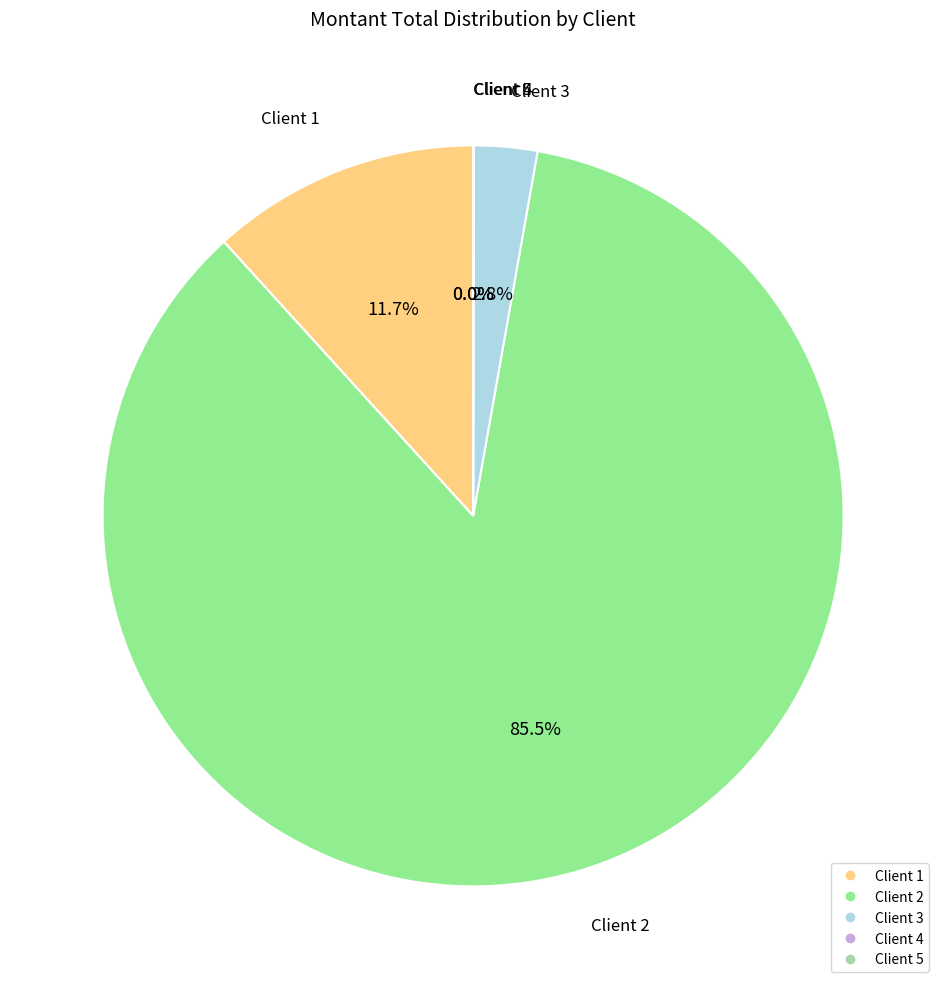

Does any single category account for the majority?

Yes